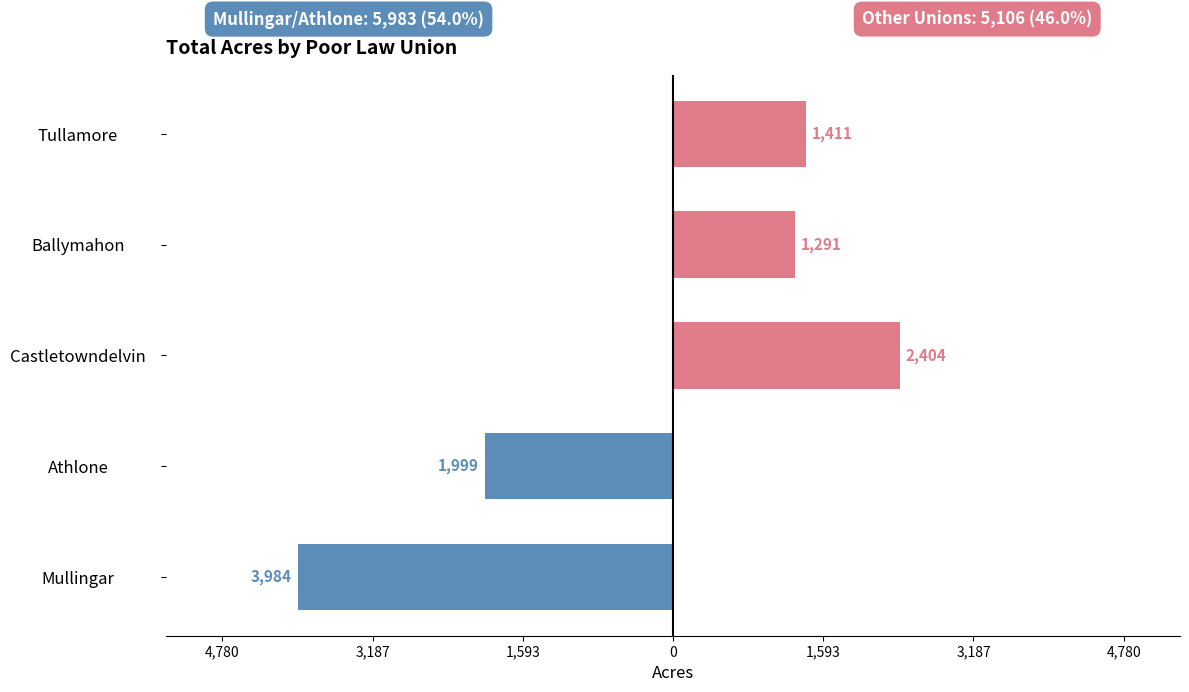

How many negative values does the Mullingar / Athlone series have?

2